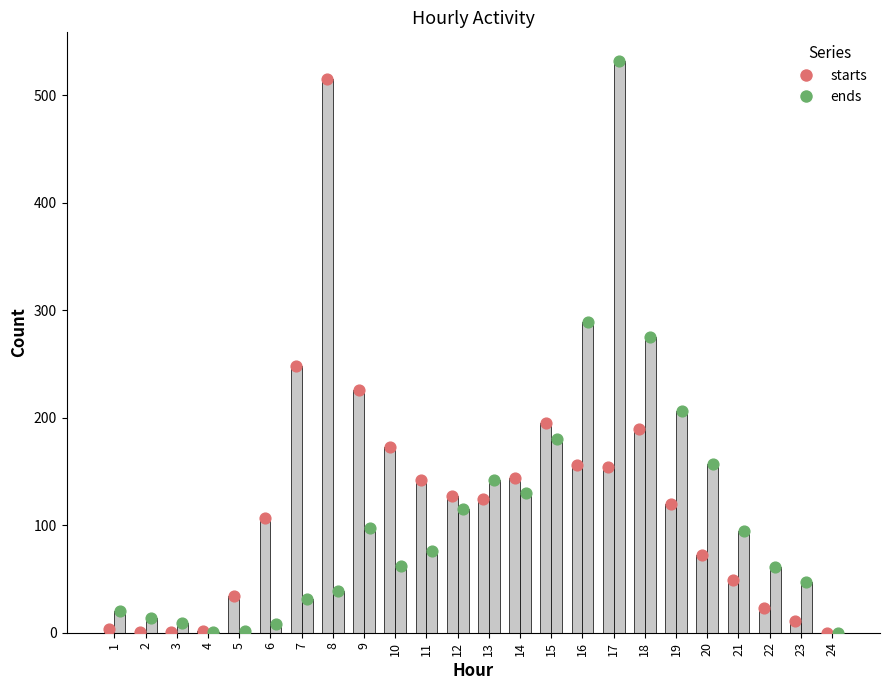

What is the total value across all series at 12?

484